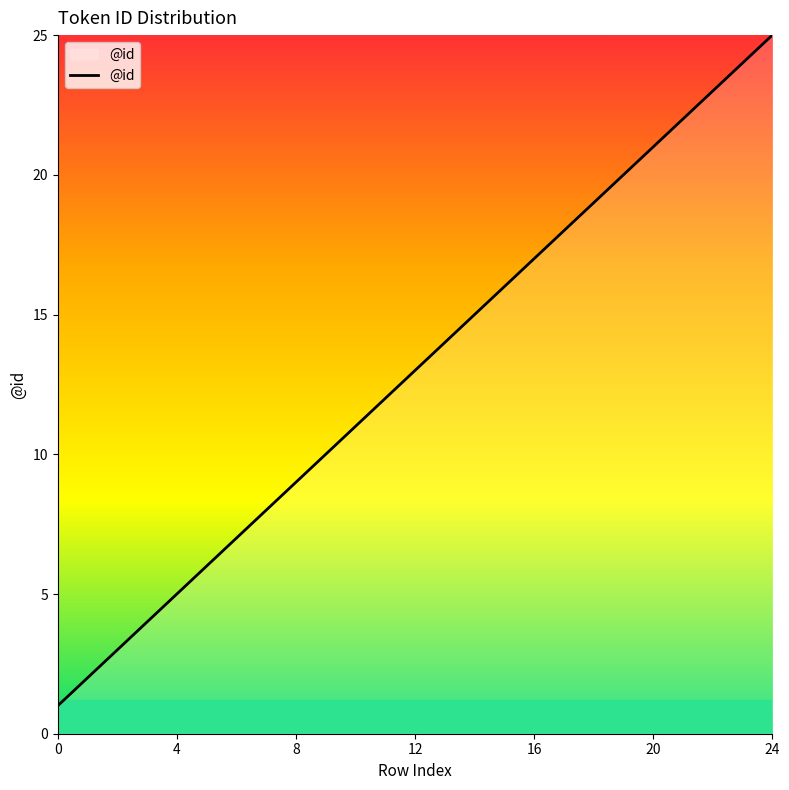

What is the maximum value shown in the chart?

25